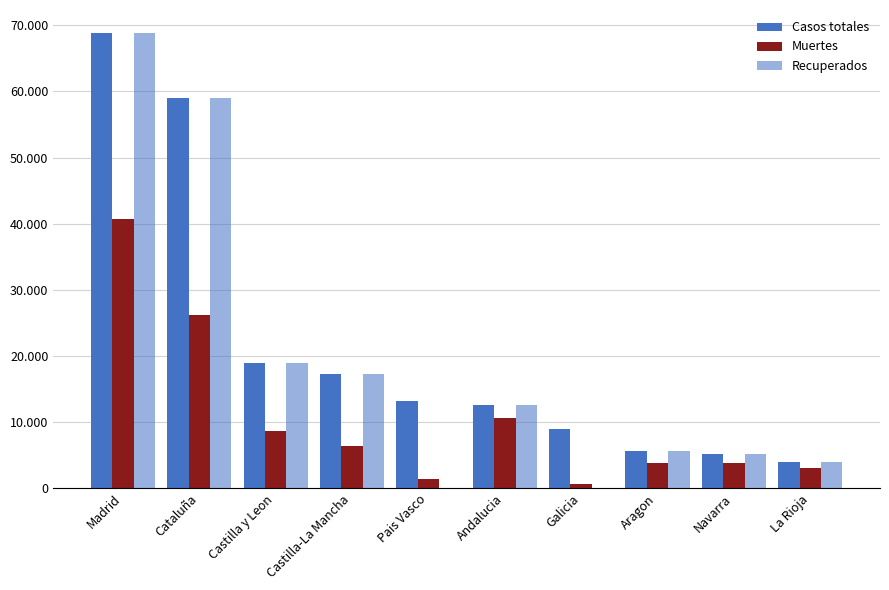

Does the chart contain stacked bars?

No